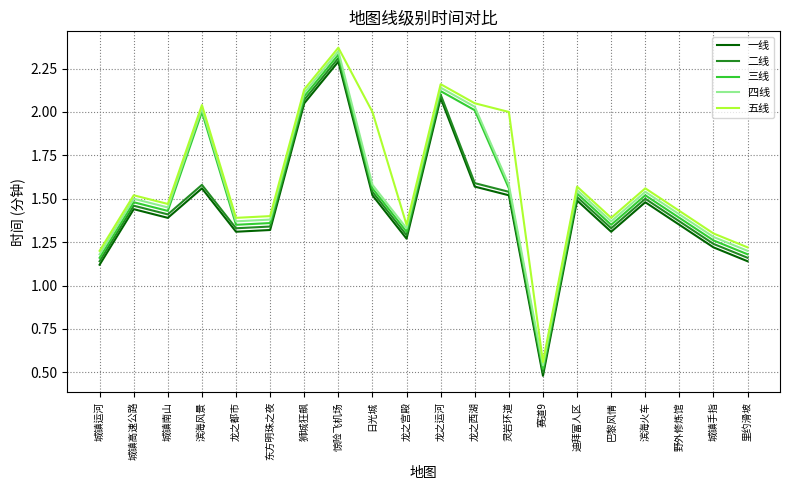

Where does the 三线 series first go above 1?

城镇运河